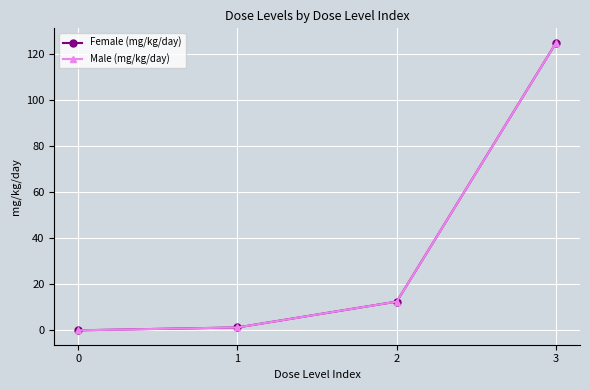

Reading left to right, extract all data points from this chart.

Female (mg/kg/day): 0.0	1.2	12.5	125.0
Male (mg/kg/day): 0.0	1.2	12.5	125.0